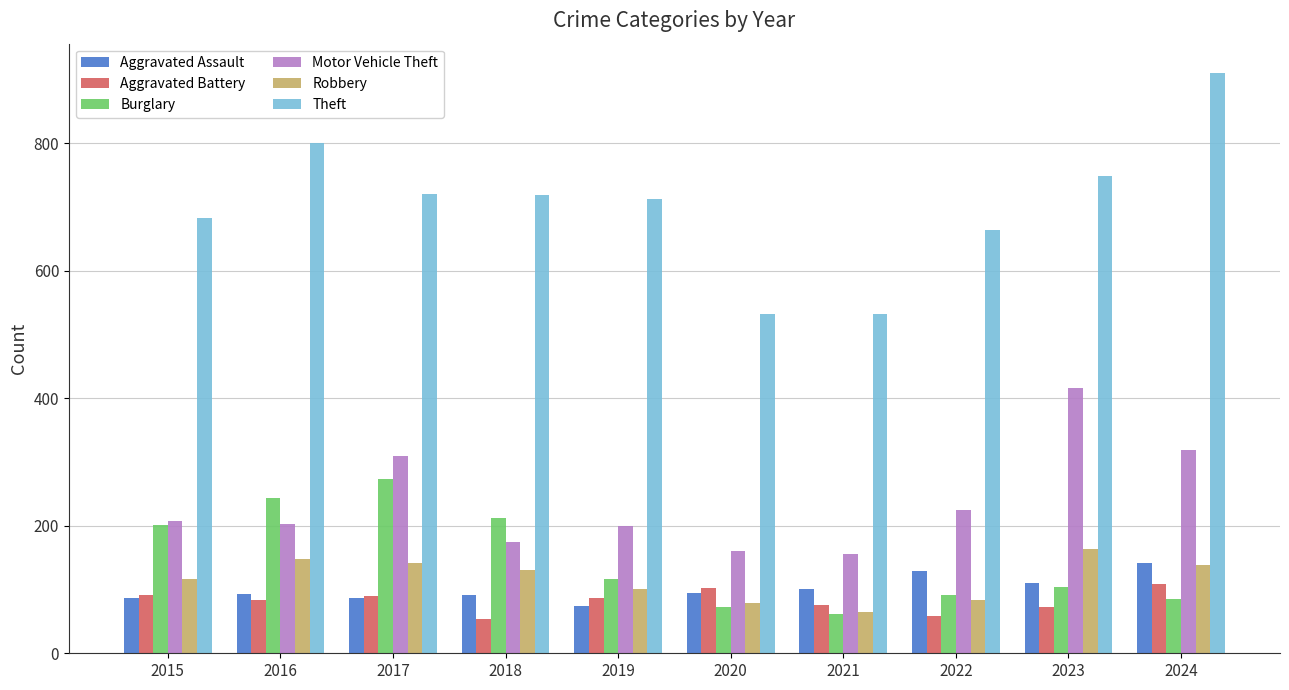

What are all the series names shown in the legend?

Aggravated Assault, Aggravated Battery, Burglary, Motor Vehicle Theft, Robbery, Theft